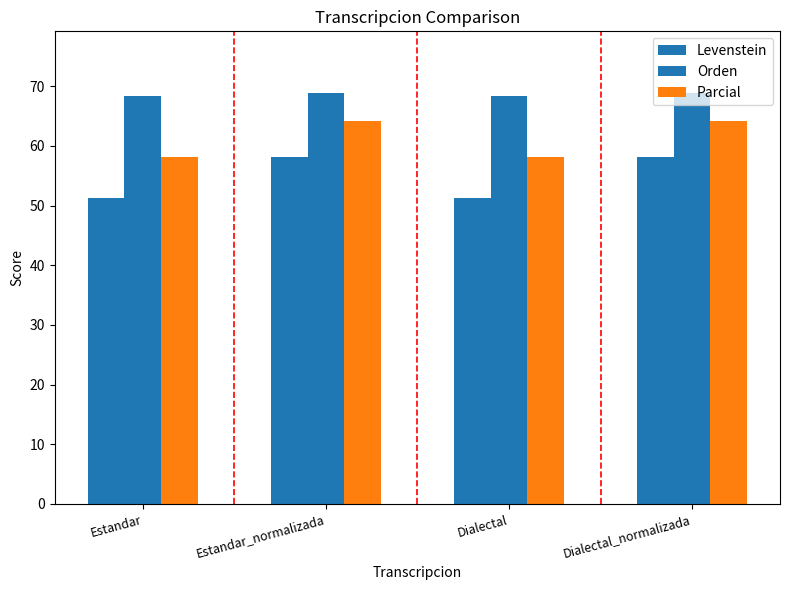

How many values in the Parcial series are below 64?

2